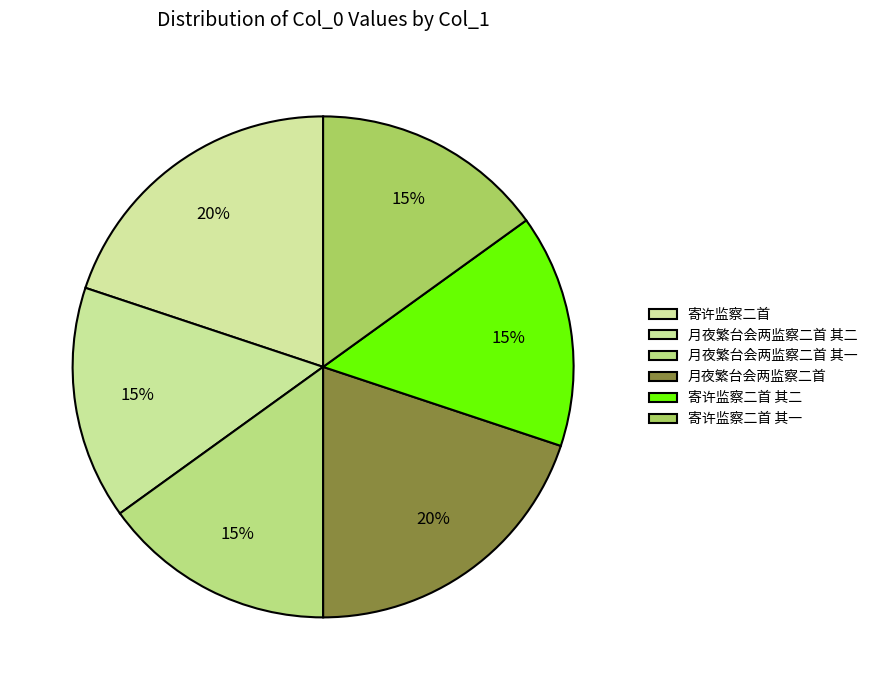

Rank the categories by value from highest to lowest.

月夜繁台会两监察二首, 寄许监察二首, 月夜繁台会两监察二首 其二, 月夜繁台会两监察二首 其一, 寄许监察二首 其二, 寄许监察二首 其一